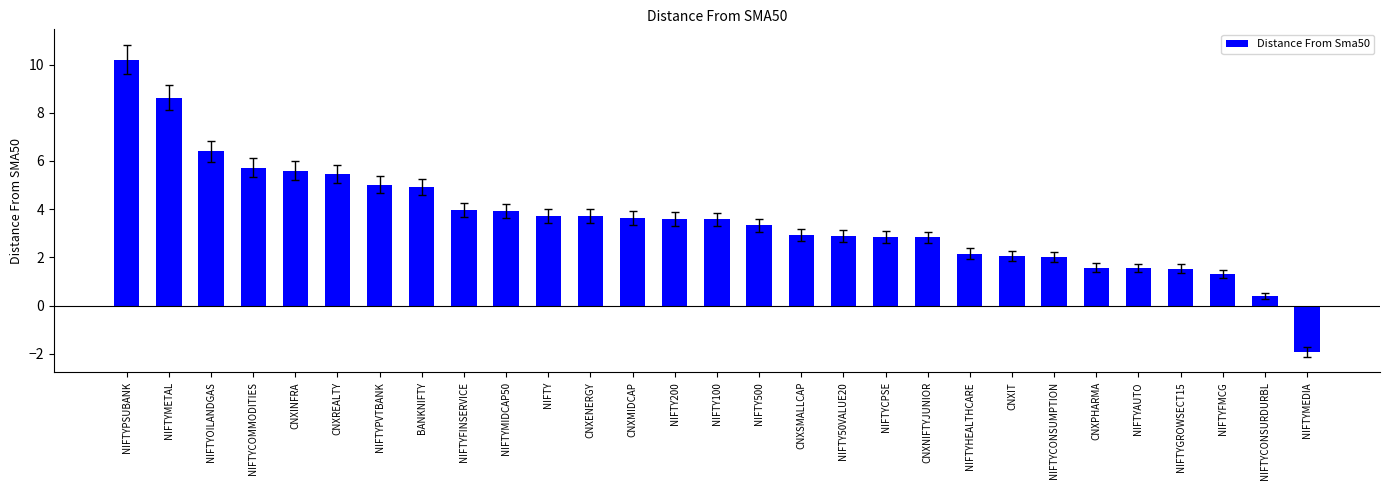

What position from the right is NIFTY?

19